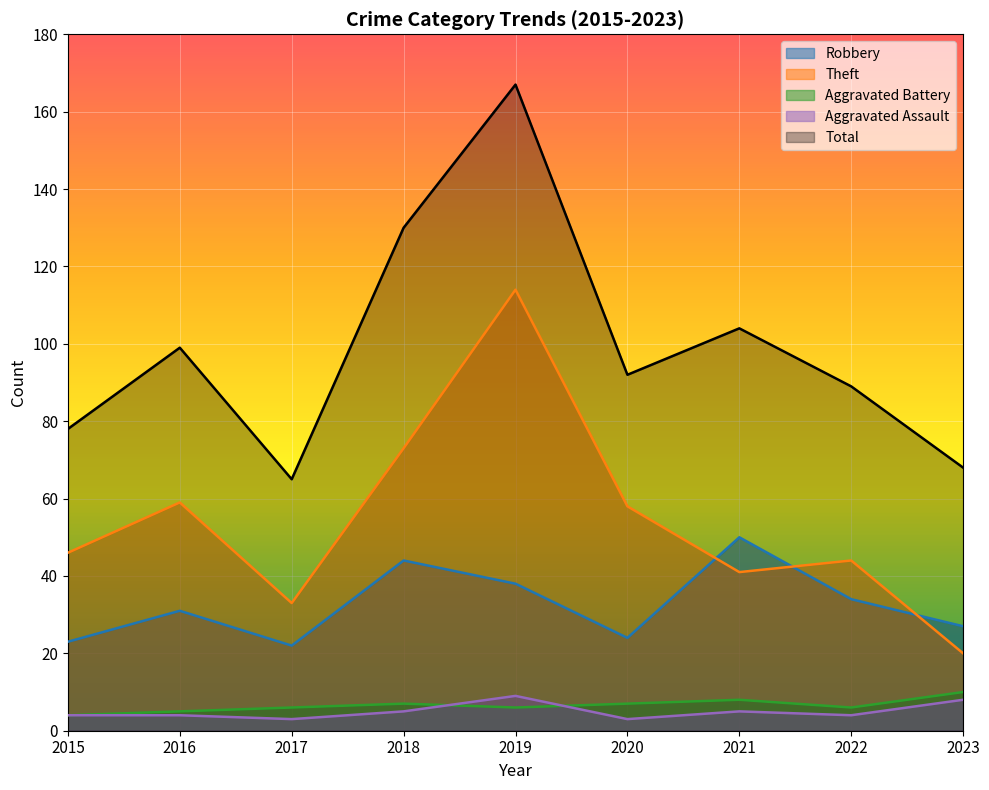

What is the value of the Aggravated Battery point at the 4th from the left?

7